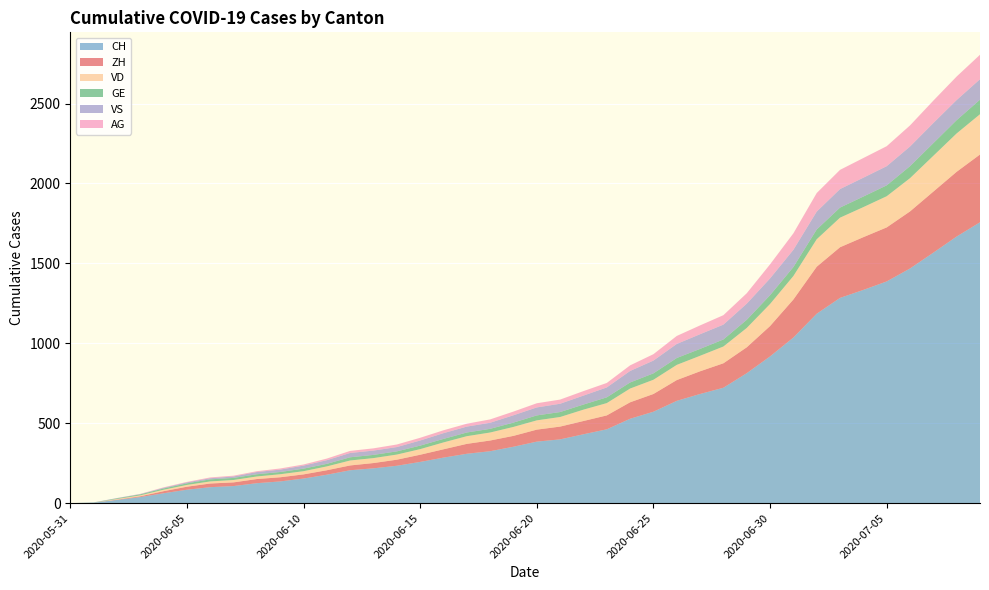

Reading left to right, list all the values displayed in this chart.

CH: 2020-05-31=0	2020-06-01=3	2020-06-02=20	2020-06-03=38	2020-06-04=62	2020-06-05=84	2020-06-06=100	2020-06-07=107	2020-06-08=125	2020-06-09=136	2020-06-10=154	2020-06-11=178	2020-06-12=206	2020-06-13=218	2020-06-14=234	2020-06-15=258	2020-06-16=285	2020-06-17=309	2020-06-18=325	2020-06-19=353	2020-06-20=385	2020-06-21=399	2020-06-22=431	2020-06-23=462	2020-06-24=528	2020-06-25=572	2020-06-26=640	2020-06-27=683	2020-06-28=722	2020-06-29=813	2020-06-30=918	2020-07-01=1036	2020-07-02=1185	2020-07-03=1284	2020-07-04=1334	2020-07-05=1387	2020-07-06=1468	2020-07-07=1567	2020-07-08=1668	2020-07-09=1757
ZH: 2020-05-31=0	2020-06-01=0	2020-06-02=2	2020-06-03=5	2020-06-04=13	2020-06-05=19	2020-06-06=23	2020-06-07=23	2020-06-08=26	2020-06-09=26	2020-06-10=26	2020-06-11=28	2020-06-12=30	2020-06-13=33	2020-06-14=38	2020-06-15=45	2020-06-16=52	2020-06-17=62	2020-06-18=67	2020-06-19=68	2020-06-20=75	2020-06-21=80	2020-06-22=83	2020-06-23=87	2020-06-24=103	2020-06-25=111	2020-06-26=130	2020-06-27=142	2020-06-28=153	2020-06-29=162	2020-06-30=190	2020-07-01=238	2020-07-02=294	2020-07-03=317	2020-07-04=330	2020-07-05=338	2020-07-06=357	2020-07-07=382	2020-07-08=405	2020-07-09=424
VD: 2020-05-31=0	2020-06-01=0	2020-06-02=4	2020-06-03=6	2020-06-04=9	2020-06-05=11	2020-06-06=13	2020-06-07=15	2020-06-08=16	2020-06-09=19	2020-06-10=20	2020-06-11=24	2020-06-12=31	2020-06-13=31	2020-06-14=32	2020-06-15=35	2020-06-16=43	2020-06-17=48	2020-06-18=50	2020-06-19=56	2020-06-20=58	2020-06-21=60	2020-06-22=71	2020-06-23=77	2020-06-24=86	2020-06-25=89	2020-06-26=95	2020-06-27=97	2020-06-28=105	2020-06-29=121	2020-06-30=138	2020-07-01=147	2020-07-02=172	2020-07-03=185	2020-07-04=188	2020-07-05=195	2020-07-06=208	2020-07-07=224	2020-07-08=240	2020-07-09=252
GE: 2020-05-31=0	2020-06-01=1	2020-06-02=4	2020-06-03=6	2020-06-04=8	2020-06-05=10	2020-06-06=13	2020-06-07=13	2020-06-08=14	2020-06-09=14	2020-06-10=16	2020-06-11=16	2020-06-12=20	2020-06-13=20	2020-06-14=20	2020-06-15=22	2020-06-16=22	2020-06-17=23	2020-06-18=23	2020-06-19=27	2020-06-20=31	2020-06-21=31	2020-06-22=32	2020-06-23=36	2020-06-24=38	2020-06-25=40	2020-06-26=43	2020-06-27=43	2020-06-28=44	2020-06-29=51	2020-06-30=55	2020-07-01=56	2020-07-02=61	2020-07-03=63	2020-07-04=66	2020-07-05=68	2020-07-06=75	2020-07-07=79	2020-07-08=83	2020-07-09=91
VS: 2020-05-31=0	2020-06-01=1	2020-06-02=2	2020-06-03=2	2020-06-04=4	2020-06-05=6	2020-06-06=7	2020-06-07=9	2020-06-08=14	2020-06-09=15	2020-06-10=19	2020-06-11=23	2020-06-12=27	2020-06-13=27	2020-06-14=27	2020-06-15=32	2020-06-16=36	2020-06-17=37	2020-06-18=38	2020-06-19=46	2020-06-20=50	2020-06-21=52	2020-06-22=56	2020-06-23=62	2020-06-24=72	2020-06-25=80	2020-06-26=88	2020-06-27=92	2020-06-28=93	2020-06-29=101	2020-06-30=105	2020-07-01=108	2020-07-02=112	2020-07-03=116	2020-07-04=118	2020-07-05=120	2020-07-06=123	2020-07-07=126	2020-07-08=126	2020-07-09=128
AG: 2020-05-31=0	2020-06-01=0	2020-06-02=0	2020-06-03=1	2020-06-04=3	2020-06-05=3	2020-06-06=5	2020-06-07=5	2020-06-08=5	2020-06-09=7	2020-06-10=7	2020-06-11=10	2020-06-12=13	2020-06-13=14	2020-06-14=16	2020-06-15=17	2020-06-16=18	2020-06-17=18	2020-06-18=21	2020-06-19=23	2020-06-20=26	2020-06-21=26	2020-06-22=28	2020-06-23=28	2020-06-24=35	2020-06-25=40	2020-06-26=50	2020-06-27=55	2020-06-28=59	2020-06-29=65	2020-06-30=88	2020-07-01=103	2020-07-02=116	2020-07-03=120	2020-07-04=123	2020-07-05=125	2020-07-06=132	2020-07-07=140	2020-07-08=147	2020-07-09=153